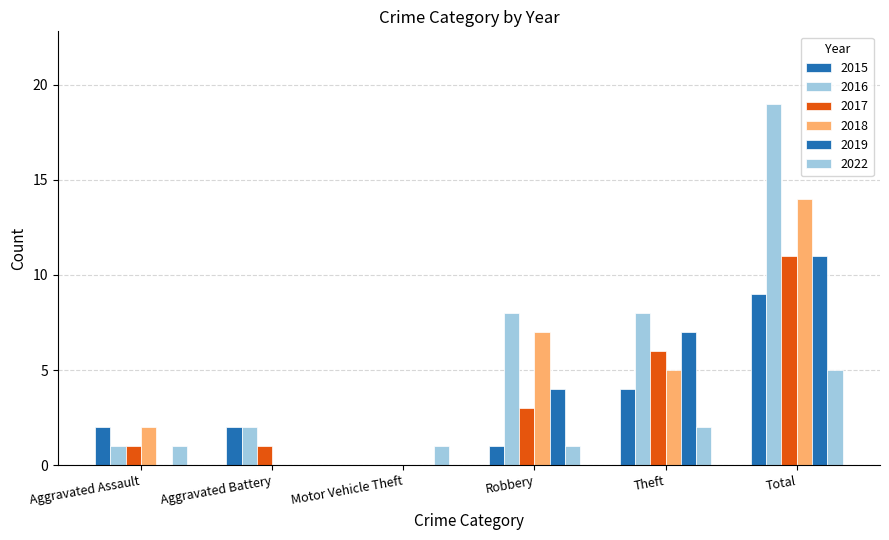

How many groups of bars are there?

6